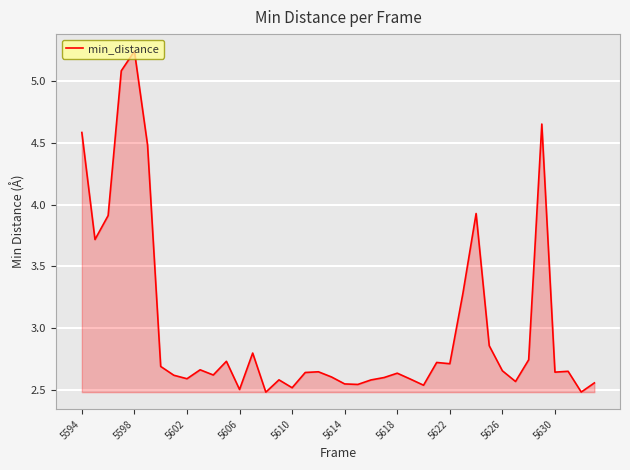

What is the difference between the maximum and minimum values?

2.8